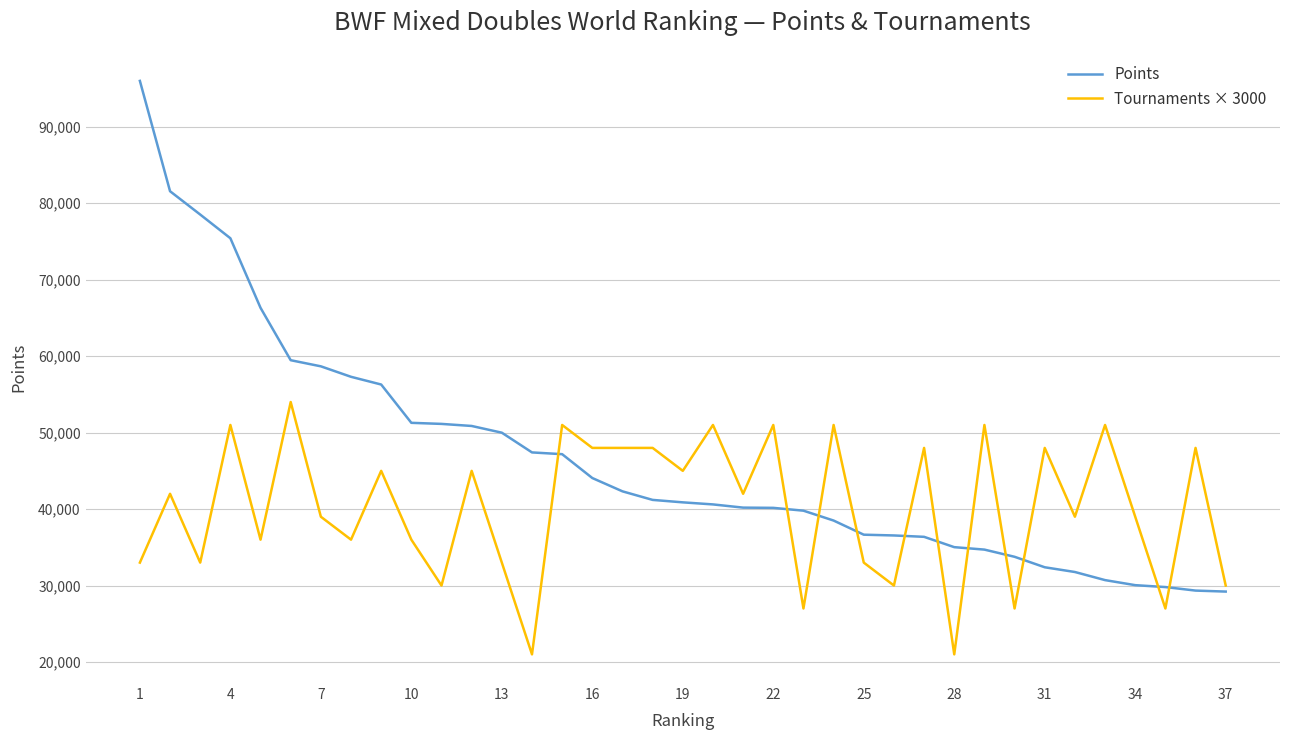

Which series has the largest total across all categories?

Points